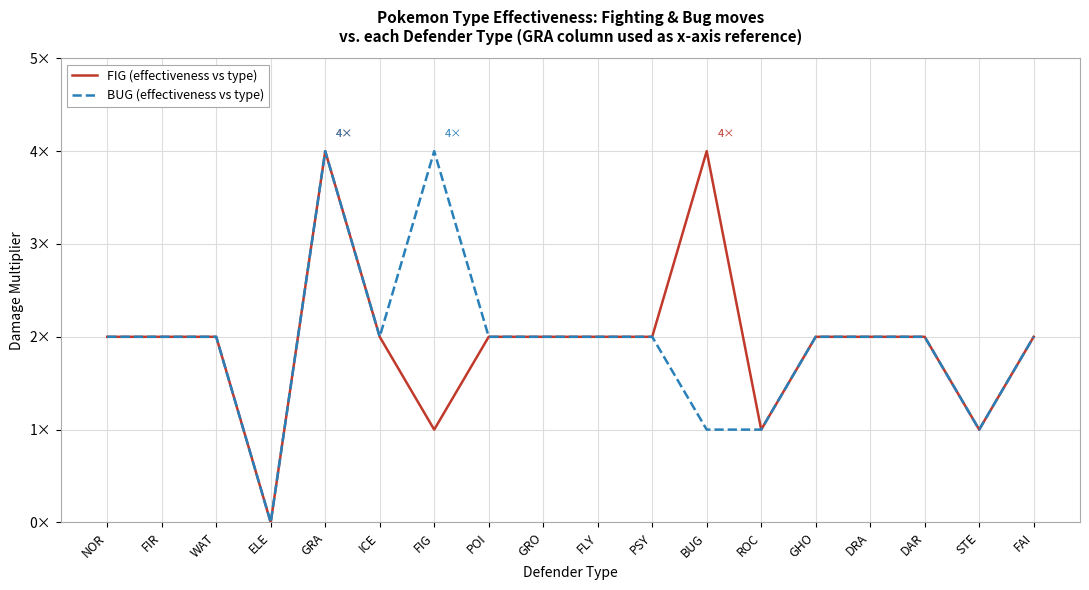

Does the chart display data point markers on the line(s)?

No